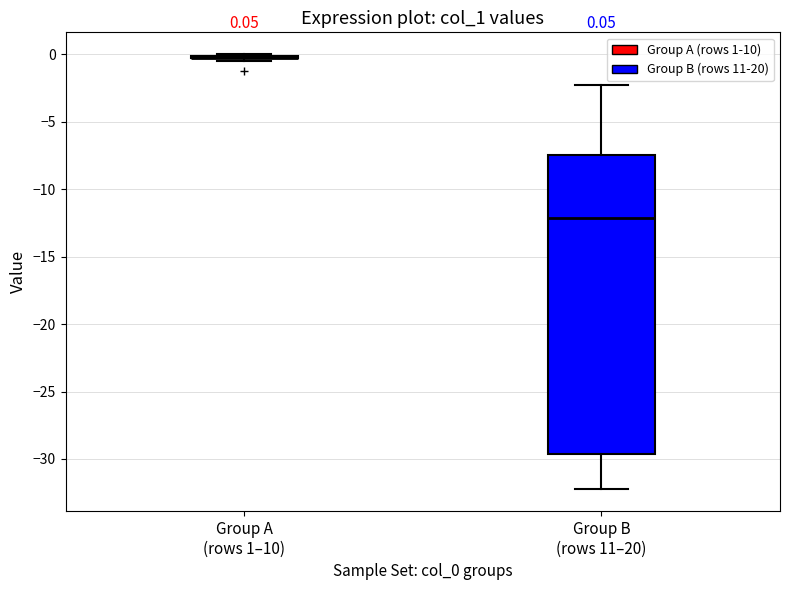

Comparing the boxes themselves (not the whiskers), which one is the tallest?

Group B (rows 11–20)